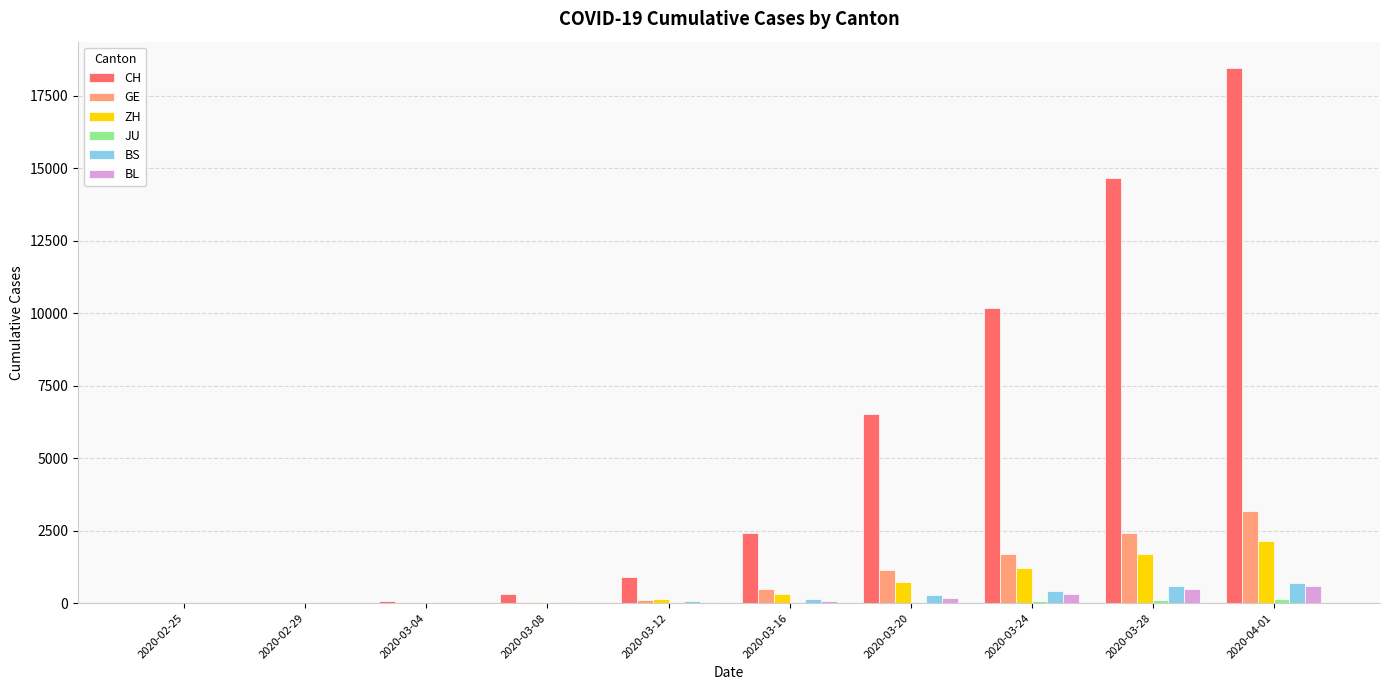

Between 2020-02-25 and 2020-03-24, which series saw the biggest shift?

CH